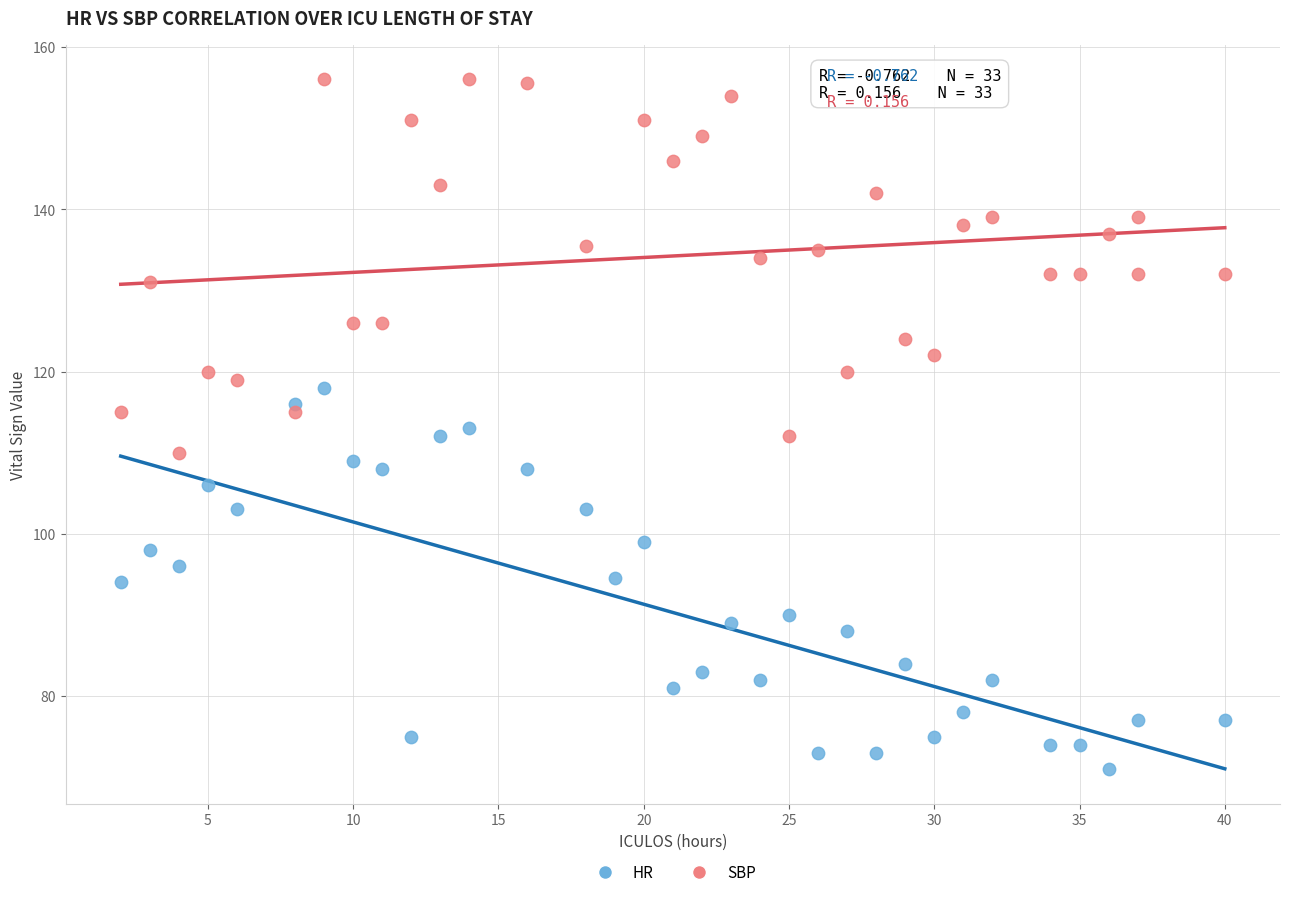

Which series reaches the minimum Y coordinate?

HR